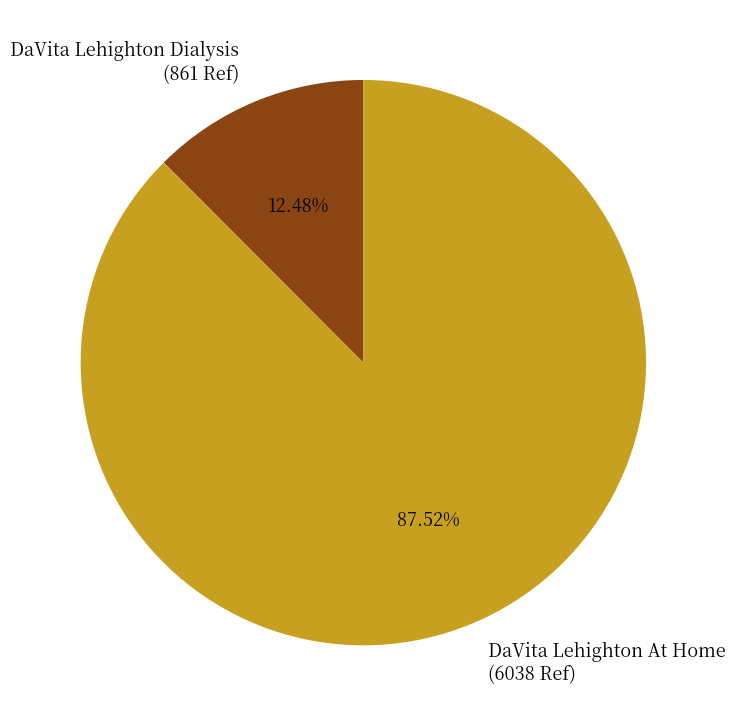

True or false: DaVita Lehighton Dialysis accounts for 12% of the total.

True